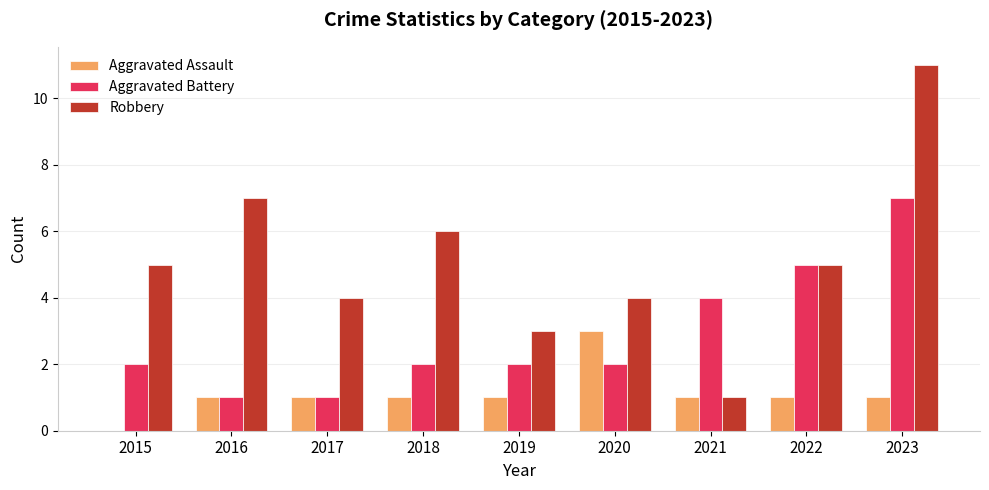

Between 2016 and 2019, which series saw the biggest shift?

Robbery